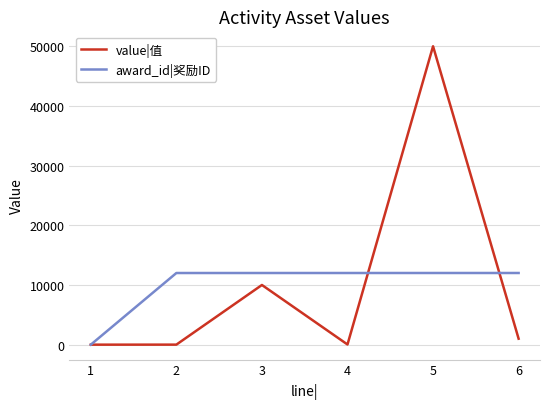

Which series has the widest spread of values?

value|值